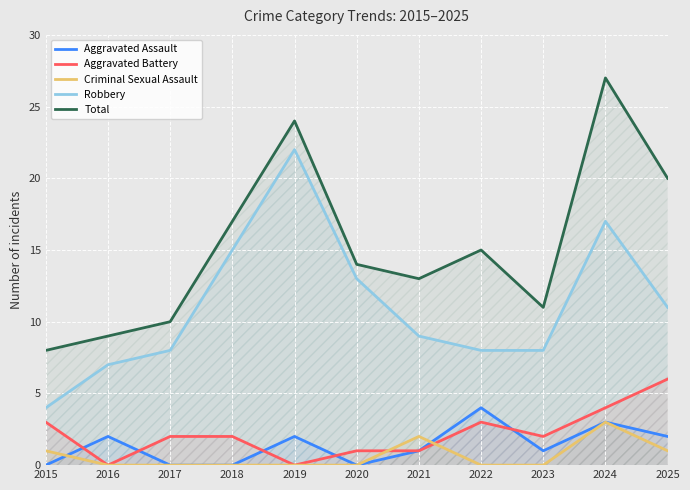

At which label does Aggravated Assault first exceed 1?

2016